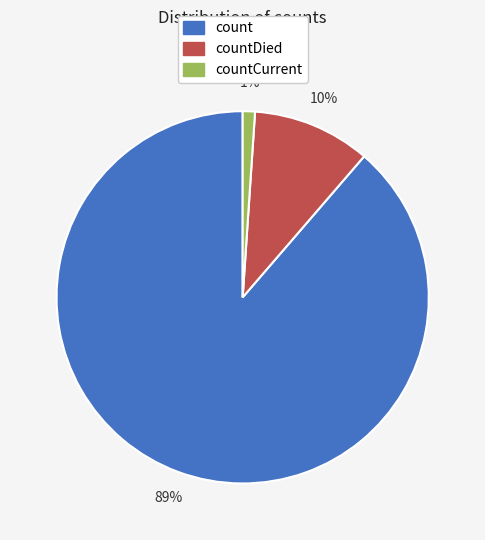

Which slice is the largest?

count